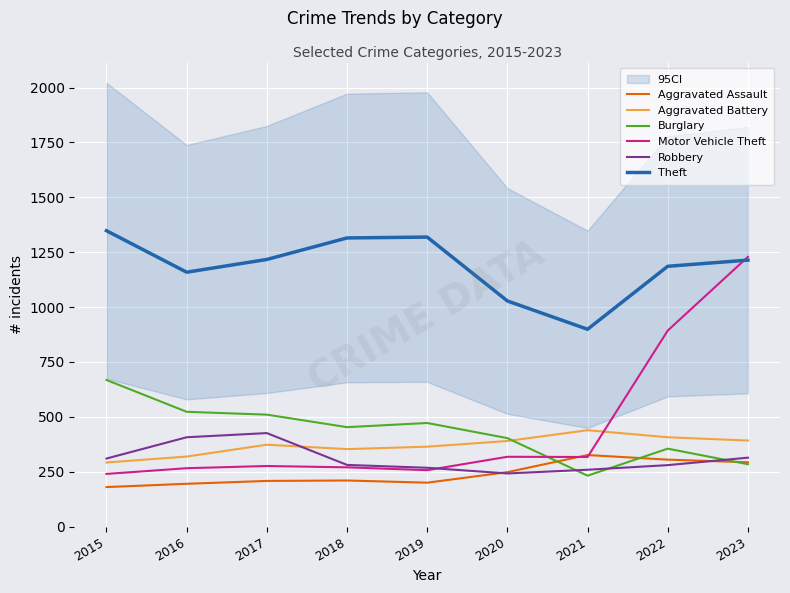

Reading left to right, extract all data points from this chart.

Aggravated Assault: 180	195	208	210	200	248	326	305	293
Aggravated Battery: 292	319	373	353	364	390	439	407	392
Burglary: 668	523	510	453	472	403	232	355	284
Motor Vehicle Theft: 240	266	276	270	257	318	317	893	1229
Robbery: 310	407	426	281	268	242	259	280	314
Theft: 1348	1159	1217	1315	1319	1028	899	1186	1214